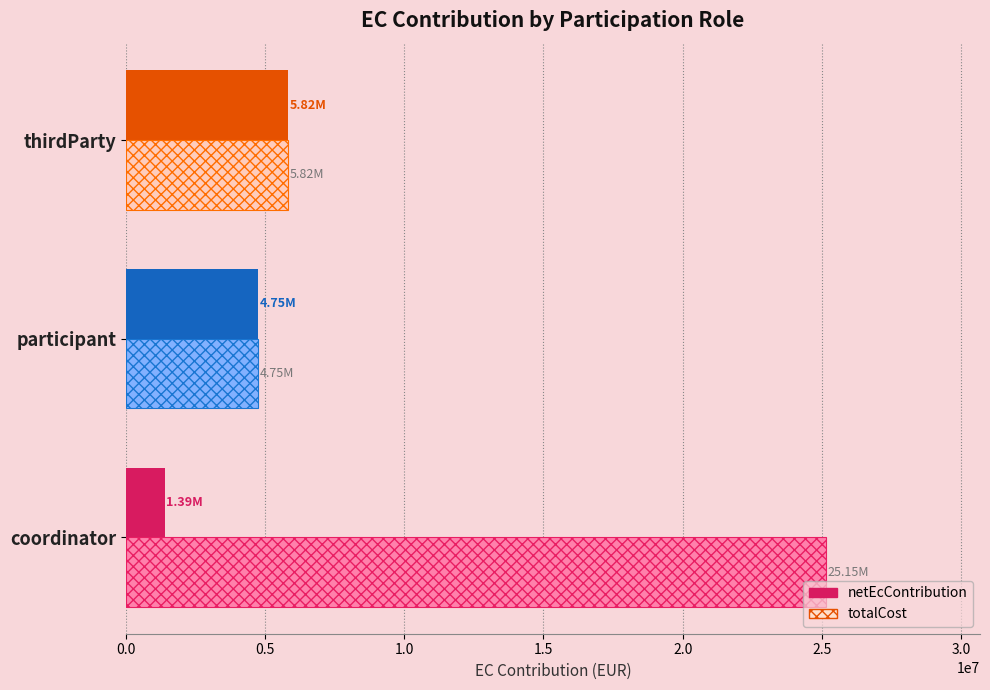

What is the minimum value for totalCost?

4749580.0